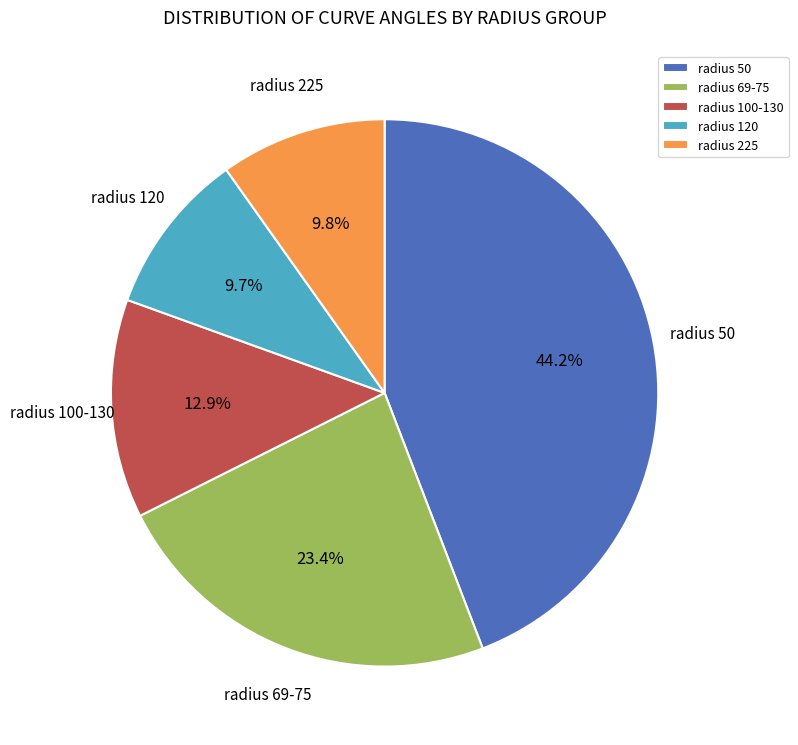

How many segments does this pie chart have?

5